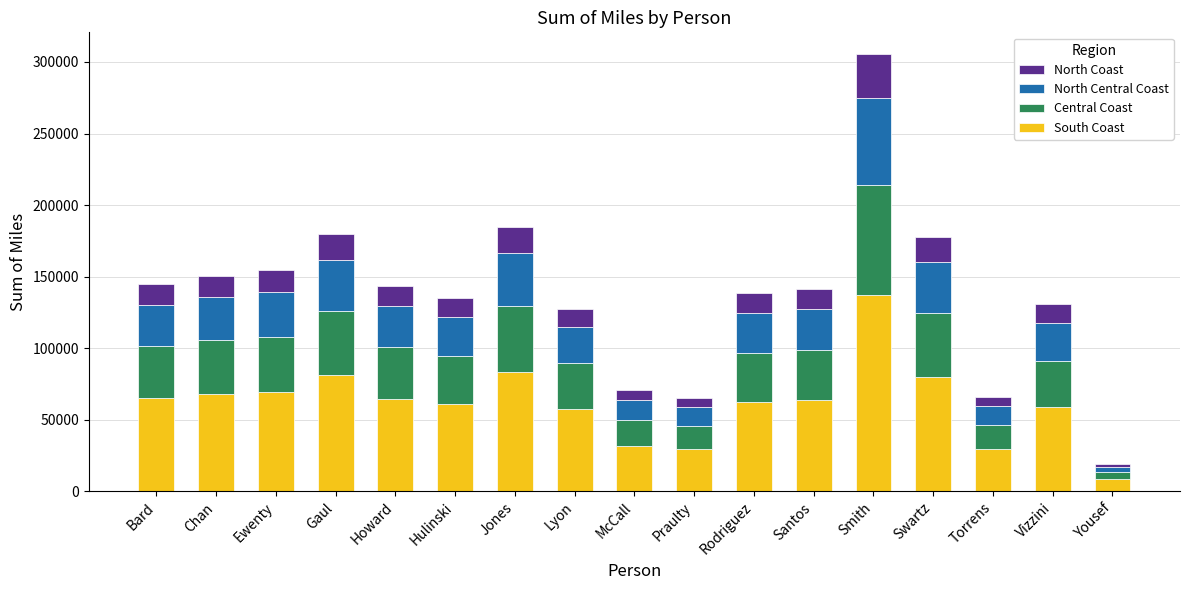

What are all the series names shown in the legend?

North Coast, North Central Coast, Central Coast, South Coast